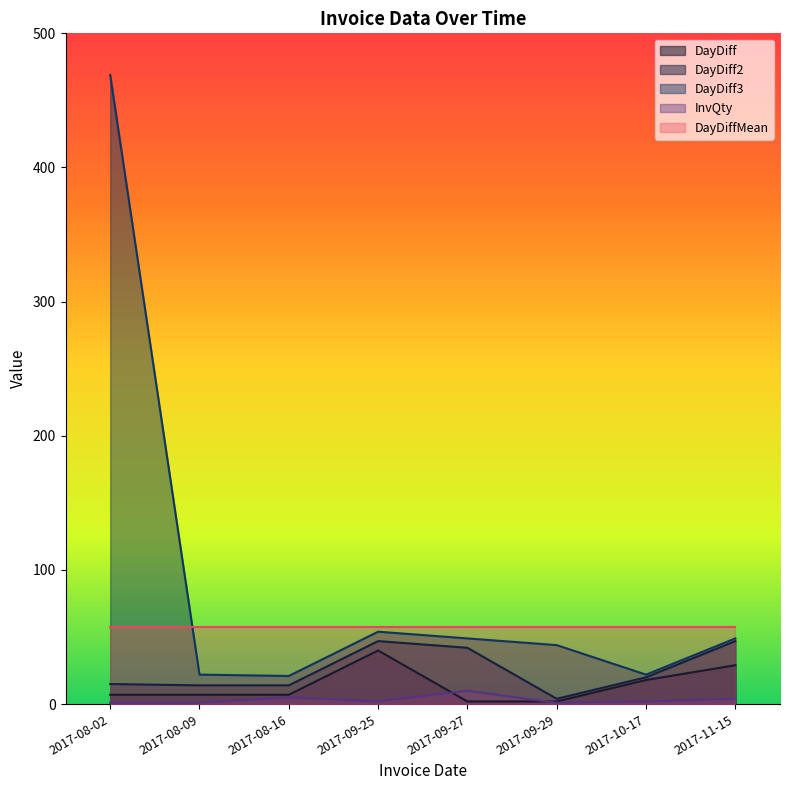

Which series has the widest spread of values?

DayDiff3